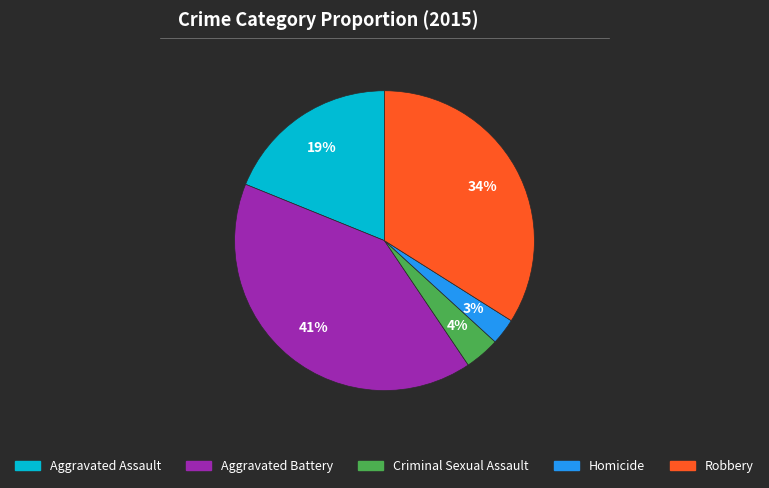

To the nearest percent, what is the average slice percentage?

20%